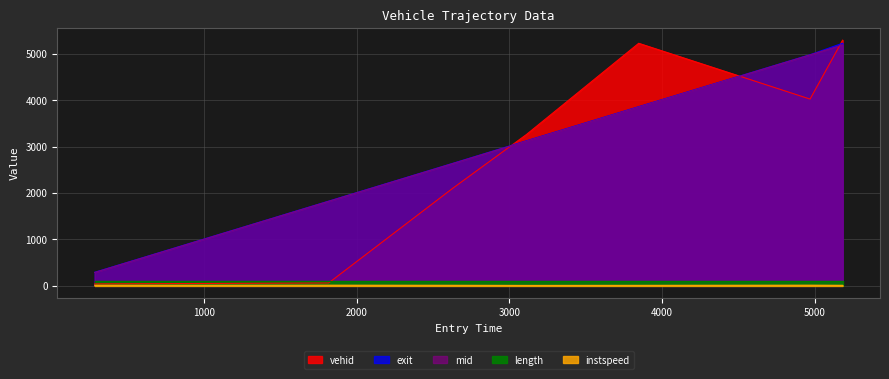

What is the smallest value displayed?

10.3